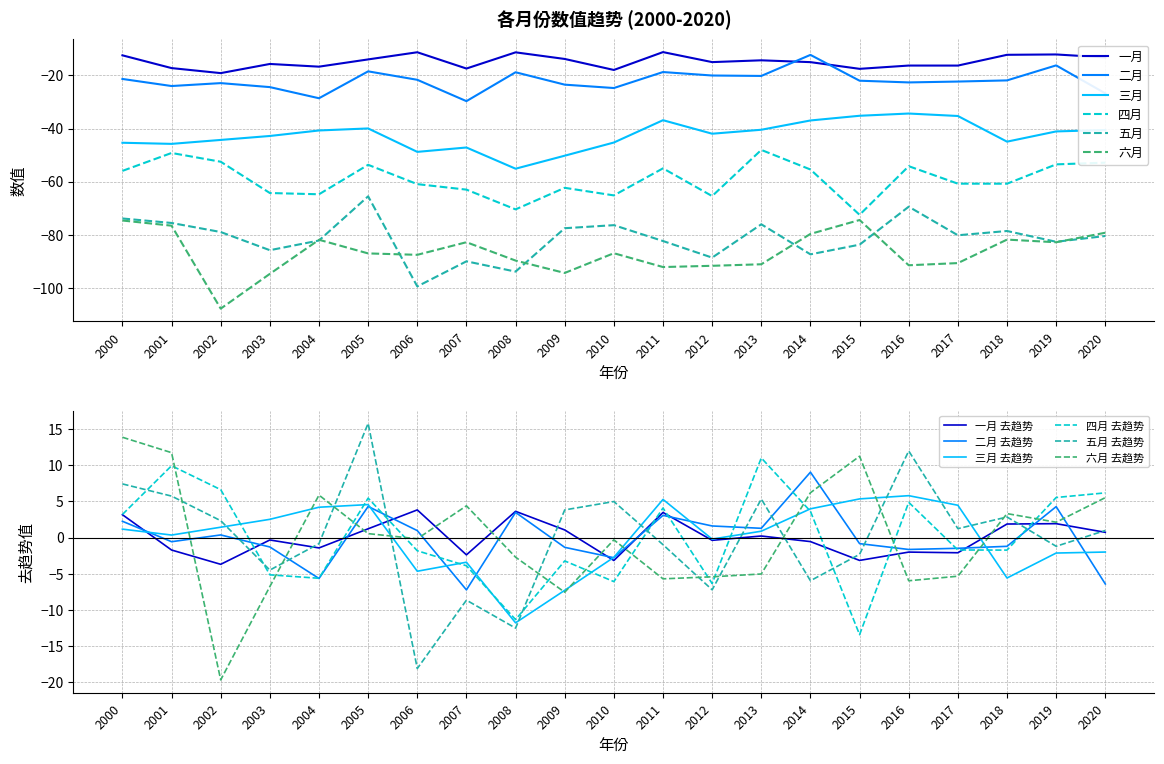

True or false: 三月 has a value of -20.1 at 2016.

False